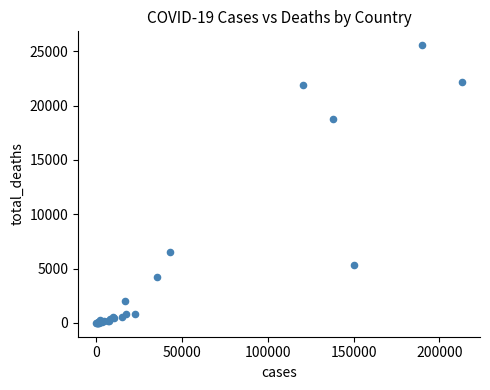

What Y value in the scatter plot is closest to 12775?

18738